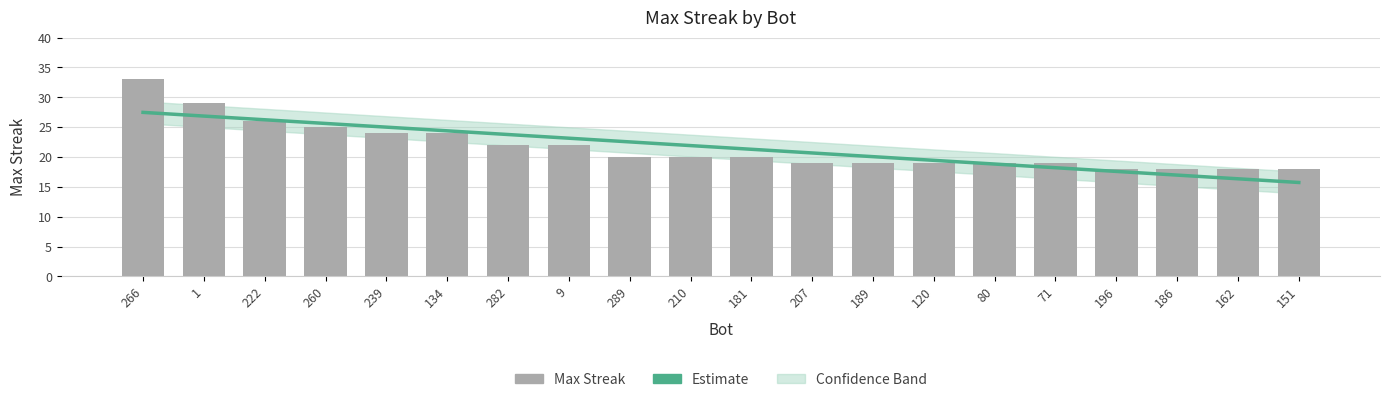

What is the spread (max minus min) of values at 151?

2.3